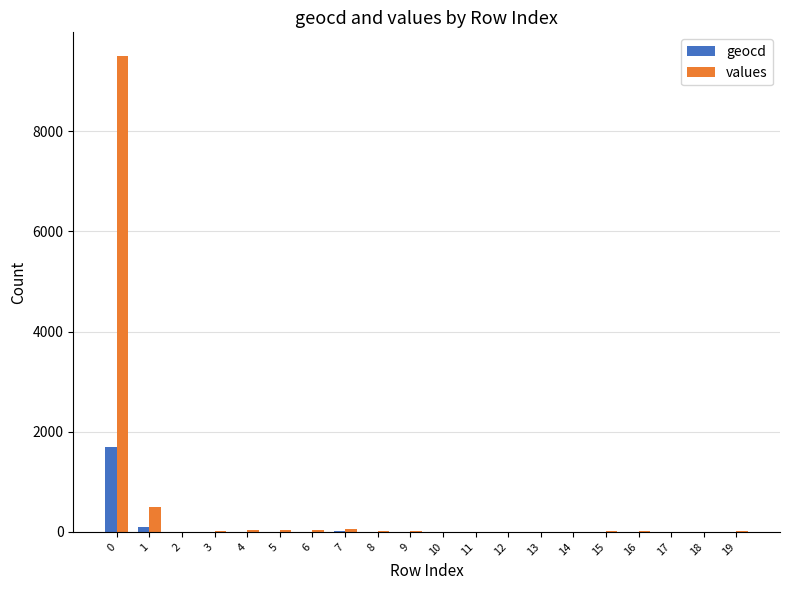

What is the sum of all values values?

10315